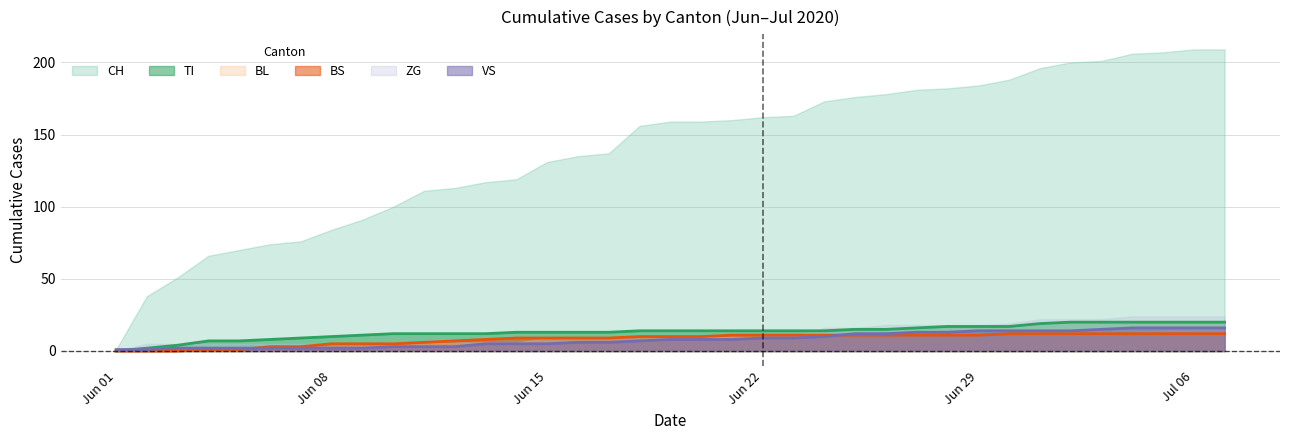

Where does the BS series first go above 10?

2020-06-21